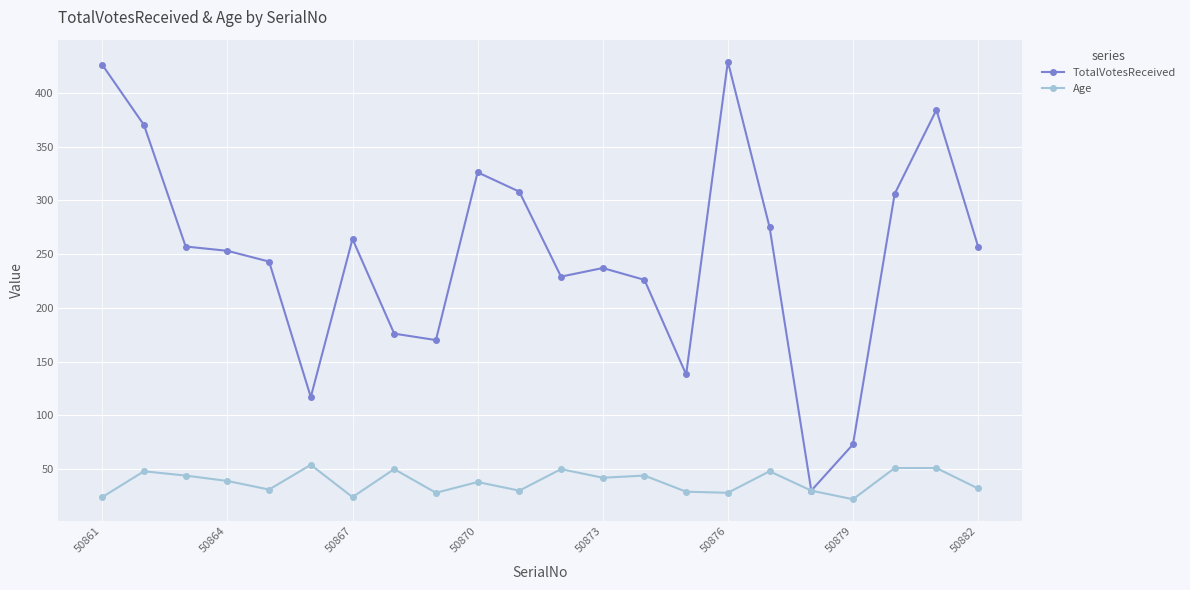

How many interior local peaks does the TotalVotesReceived series have?

5